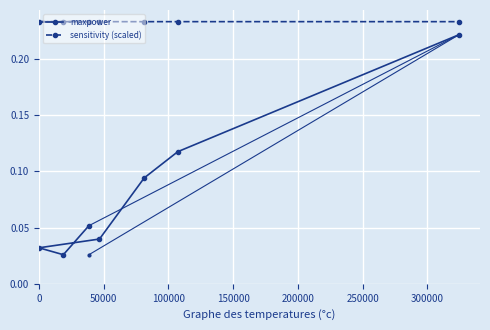

How many sensitivity (scaled) values are between 0 and 1?

7